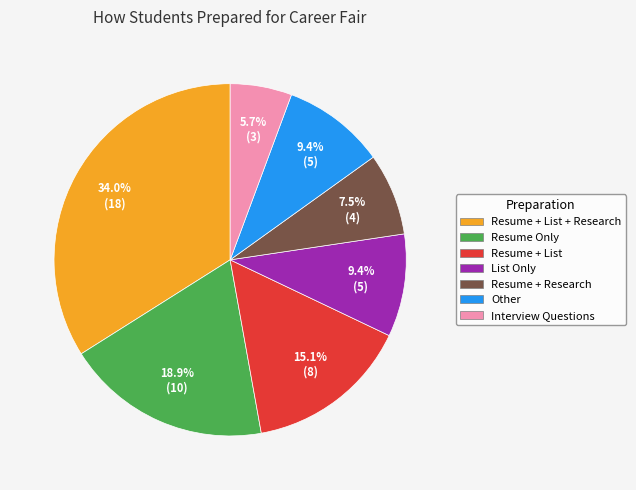

Is Interview Questions the majority of the pie?

No